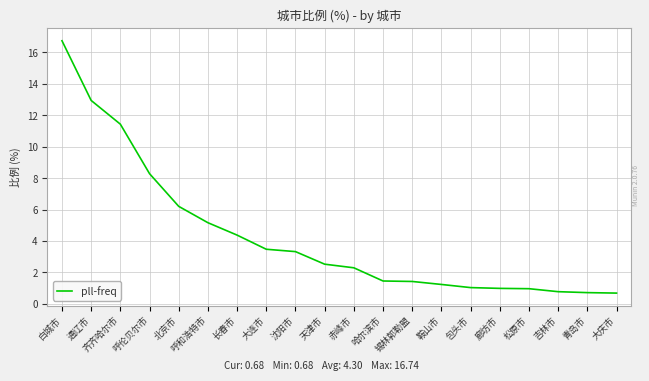

The chart shows a value of 8.3 at 呼伦贝尔市. True or false?

True